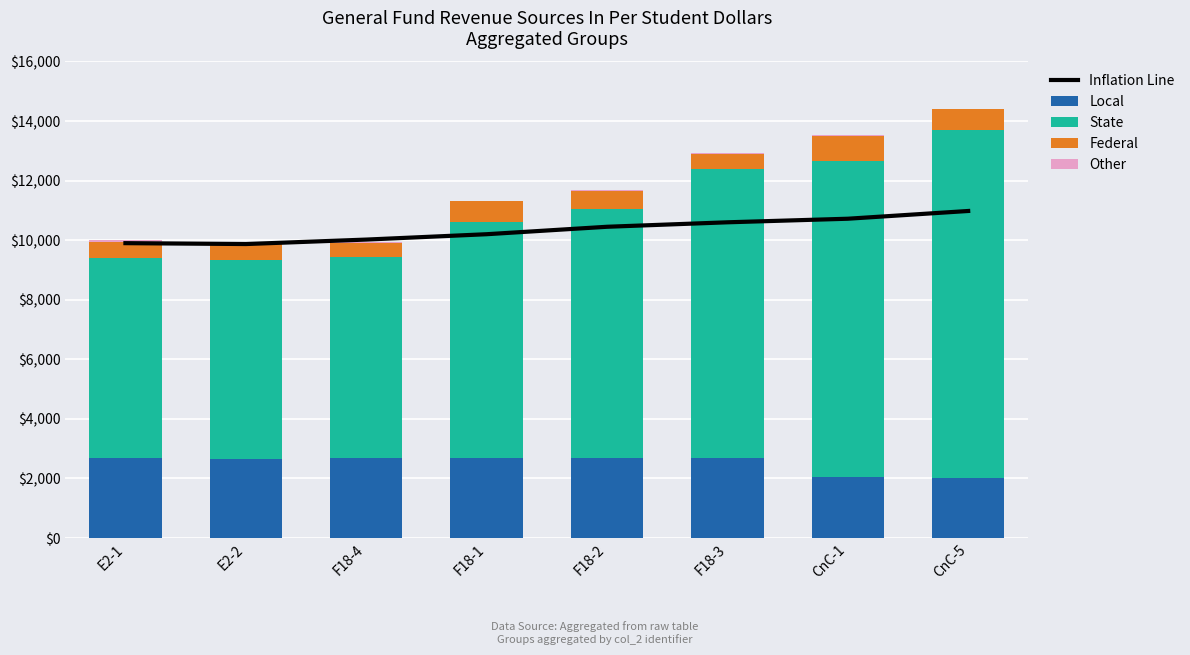

Which has a higher value, F18-1 or CnC-1?

CnC-1